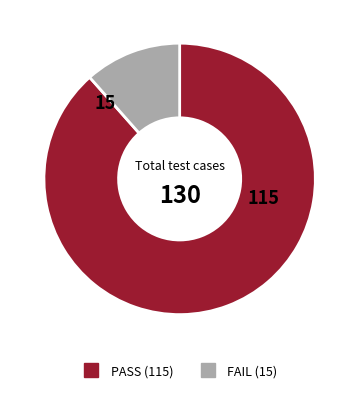

Approximately how many times larger is the value at FAIL compared to PASS?

0.1